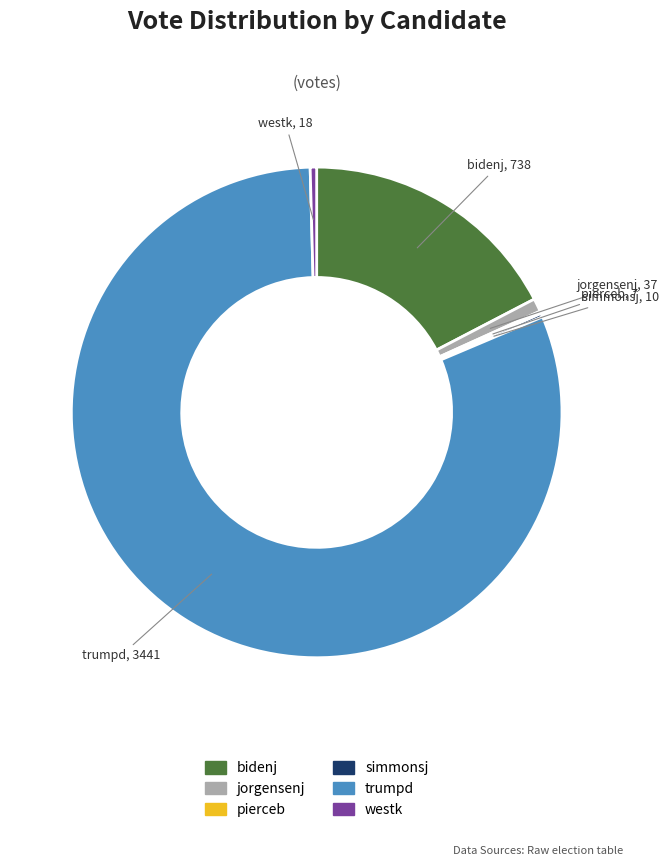

Between trumpd and westk, which is larger?

trumpd